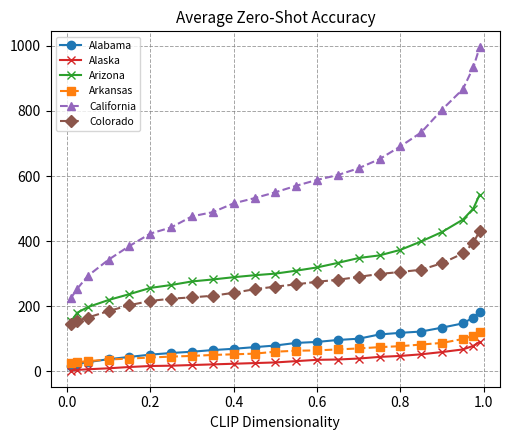

True or false: Arkansas and Arizona intersect in this chart.

False